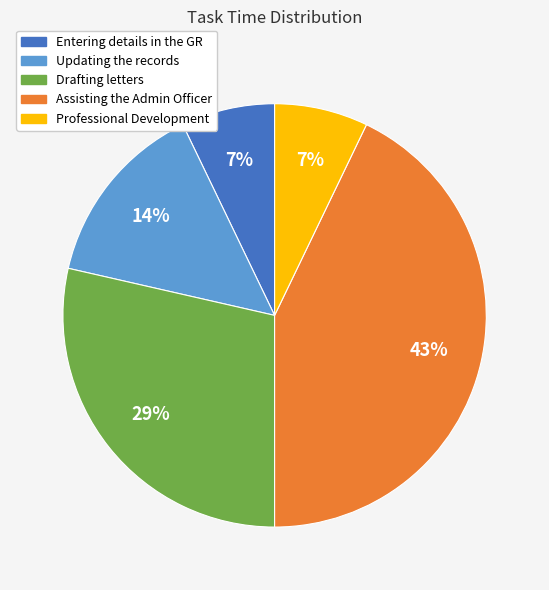

Count the number of slices in the pie.

5